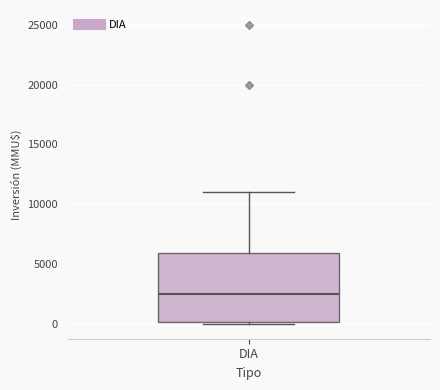

Read this box plot against the y-axis: the position of the median line, the range covered by the box, and the ends of both whiskers. The values are not printed on the chart, so give them approximately, as read against the axis.

median 2500, box 0 to 6000, whiskers 0 to 11000